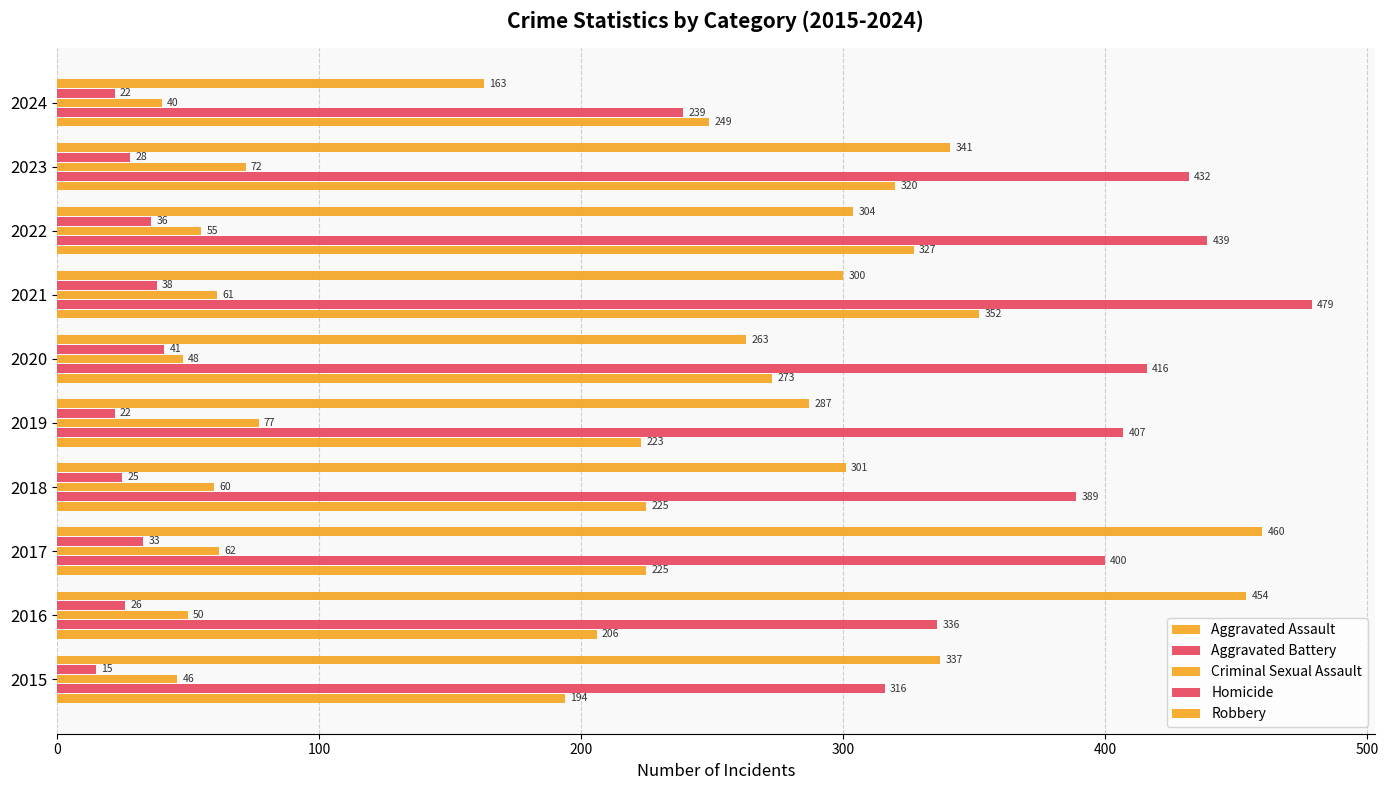

How many values in the Criminal Sexual Assault series are below 60?

5